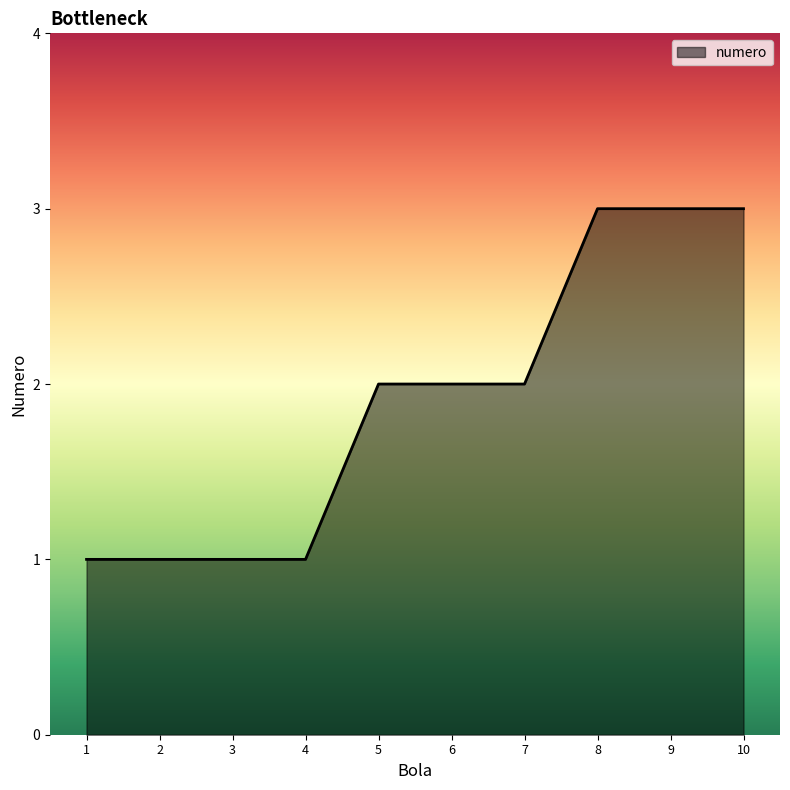

Reading left to right, transcribe all the data shown in this chart.

1	1	1	1	2	2	2	3	3	3